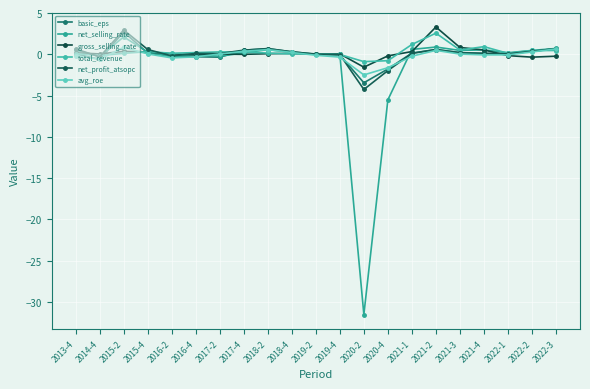

True or false: avg_roe and net_profit_atsopc intersect in this chart.

True